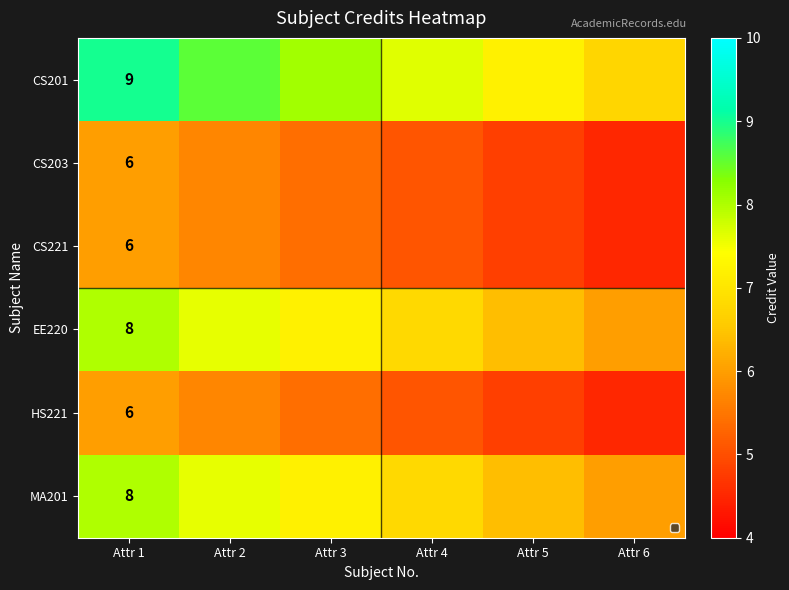

Rank the series at Attr 2 from lowest to highest value.

CS203, CS221, HS221, EE220, MA201, CS201